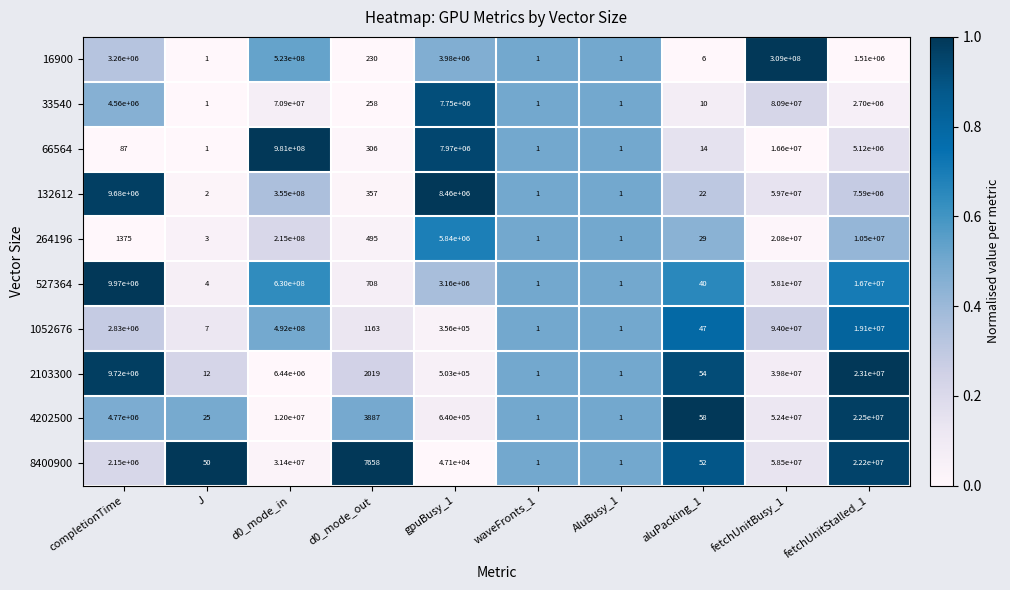

At which category is the sum across all series the highest?

d0_mode_in